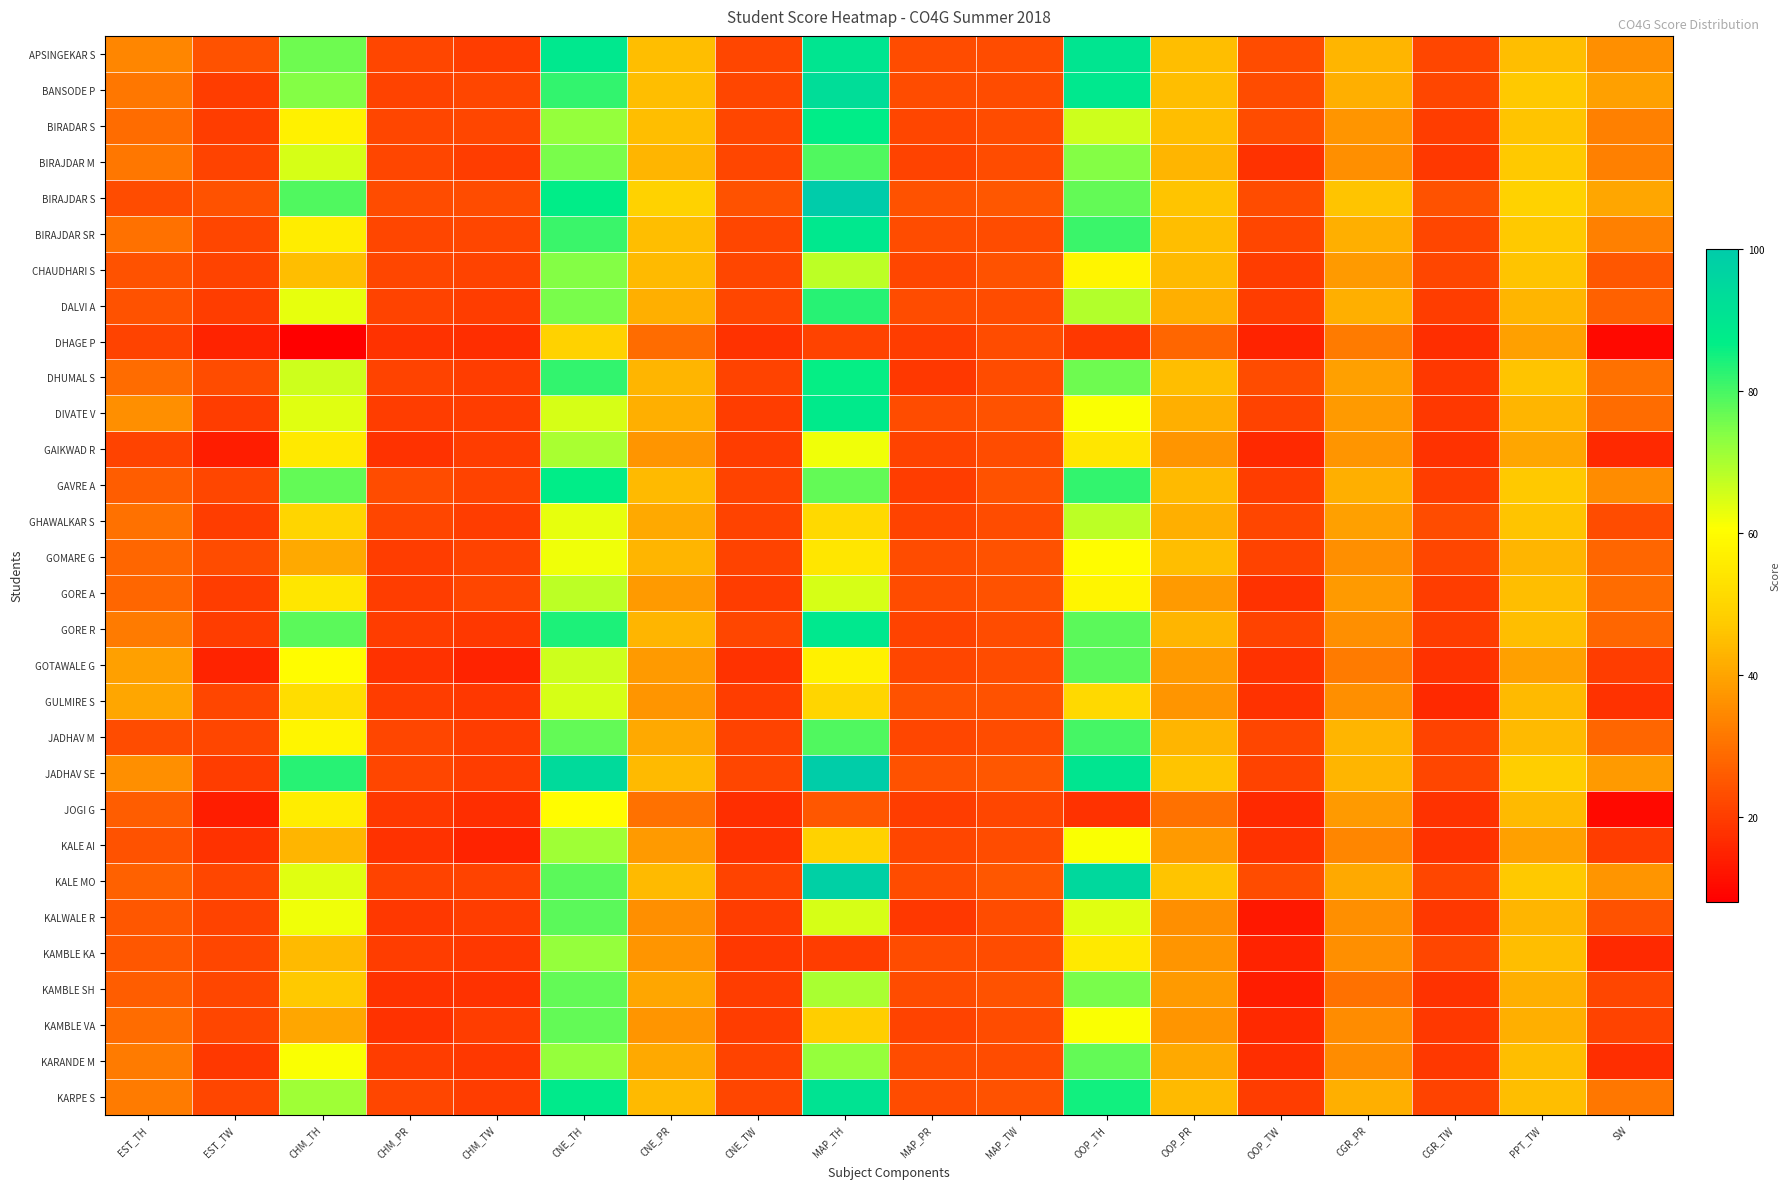

Reading left to right, extract all data points from this chart.

APSINGEKAR S: EST_TH=34	EST_TW=24	CHM_TH=76	CHM_PR=22	CHM_TW=20	CNE_TH=89	CNE_PR=45	CNE_TW=22	MAP_TH=90	MAP_PR=23	MAP_TW=23	OOP_TH=90	OOP_PR=45	OOP_TW=23	CGR_PR=43	CGR_TW=22	PPT_TW=45	SW=36
BANSODE P: EST_TH=31	EST_TW=20	CHM_TH=74	CHM_PR=21	CHM_TW=22	CNE_TH=82	CNE_PR=45	CNE_TW=22	MAP_TH=93	MAP_PR=23	MAP_TW=23	OOP_TH=89	OOP_PR=45	OOP_TW=23	CGR_PR=42	CGR_TW=22	PPT_TW=47	SW=39
BIRADAR S: EST_TH=29	EST_TW=20	CHM_TH=57	CHM_PR=22	CHM_TW=22	CNE_TH=72	CNE_PR=45	CNE_TW=22	MAP_TH=87	MAP_PR=22	MAP_TW=23	OOP_TH=66	OOP_PR=45	OOP_TW=23	CGR_PR=37	CGR_TW=20	PPT_TW=46	SW=33
BIRAJDAR M: EST_TH=31	EST_TW=21	CHM_TH=65	CHM_PR=22	CHM_TW=20	CNE_TH=75	CNE_PR=43	CNE_TW=22	MAP_TH=79	MAP_PR=21	MAP_TW=23	OOP_TH=74	OOP_PR=43	OOP_TW=18	CGR_PR=36	CGR_TW=19	PPT_TW=47	SW=33
BIRAJDAR S: EST_TH=23	EST_TW=24	CHM_TH=79	CHM_PR=23	CHM_TW=23	CNE_TH=87	CNE_PR=49	CNE_TW=24	MAP_TH=100	MAP_PR=24	MAP_TW=25	OOP_TH=77	OOP_PR=46	OOP_TW=23	CGR_PR=46	CGR_TW=24	PPT_TW=49	SW=40
BIRAJDAR SR: EST_TH=30	EST_TW=22	CHM_TH=56	CHM_PR=22	CHM_TW=22	CNE_TH=81	CNE_PR=45	CNE_TW=22	MAP_TH=89	MAP_PR=23	MAP_TW=23	OOP_TH=81	OOP_PR=45	OOP_TW=22	CGR_PR=42	CGR_TW=22	PPT_TW=47	SW=33
CHAUDHARI S: EST_TH=24	EST_TW=21	CHM_TH=45	CHM_PR=22	CHM_TW=21	CNE_TH=74	CNE_PR=44	CNE_TW=22	MAP_TH=68	MAP_PR=22	MAP_TW=24	OOP_TH=58	OOP_PR=44	OOP_TW=20	CGR_PR=38	CGR_TW=22	PPT_TW=46	SW=25
DALVI A: EST_TH=24	EST_TW=20	CHM_TH=63	CHM_PR=21	CHM_TW=20	CNE_TH=75	CNE_PR=42	CNE_TW=22	MAP_TH=83	MAP_PR=23	MAP_TW=23	OOP_TH=69	OOP_PR=42	OOP_TW=20	CGR_PR=42	CGR_TW=20	PPT_TW=43	SW=27
DHAGE P: EST_TH=21	EST_TW=15	CHM_TH=8	CHM_PR=18	CHM_TW=17	CNE_TH=49	CNE_PR=29	CNE_TW=18	MAP_TH=21	MAP_PR=20	MAP_TW=23	OOP_TH=19	OOP_PR=28	OOP_TW=15	CGR_PR=32	CGR_TW=17	PPT_TW=39	SW=10
DHUMAL S: EST_TH=29	EST_TW=23	CHM_TH=66	CHM_PR=21	CHM_TW=20	CNE_TH=82	CNE_PR=43	CNE_TW=21	MAP_TH=86	MAP_PR=19	MAP_TW=23	OOP_TH=76	OOP_PR=45	OOP_TW=23	CGR_PR=39	CGR_TW=19	PPT_TW=46	SW=30
DIVATE V: EST_TH=36	EST_TW=20	CHM_TH=64	CHM_PR=20	CHM_TW=20	CNE_TH=65	CNE_PR=42	CNE_TW=20	MAP_TH=88	MAP_PR=23	MAP_TW=24	OOP_TH=61	OOP_PR=42	OOP_TW=21	CGR_PR=38	CGR_TW=19	PPT_TW=43	SW=29
GAIKWAD R: EST_TH=21	EST_TW=14	CHM_TH=55	CHM_PR=18	CHM_TW=20	CNE_TH=70	CNE_PR=37	CNE_TW=20	MAP_TH=62	MAP_PR=21	MAP_TW=23	OOP_TH=54	OOP_PR=37	OOP_TW=16	CGR_PR=37	CGR_TW=18	PPT_TW=40	SW=16
GAVRE A: EST_TH=26	EST_TW=22	CHM_TH=77	CHM_PR=23	CHM_TW=21	CNE_TH=87	CNE_PR=44	CNE_TW=21	MAP_TH=77	MAP_PR=20	MAP_TW=24	OOP_TH=82	OOP_PR=44	OOP_TW=20	CGR_PR=42	CGR_TW=20	PPT_TW=47	SW=35
GHAWALKAR S: EST_TH=30	EST_TW=20	CHM_TH=50	CHM_PR=22	CHM_TW=20	CNE_TH=63	CNE_PR=41	CNE_TW=21	MAP_TH=51	MAP_PR=21	MAP_TW=23	OOP_TH=68	OOP_PR=42	OOP_TW=22	CGR_PR=39	CGR_TW=23	PPT_TW=46	SW=23
GOMARE G: EST_TH=28	EST_TW=23	CHM_TH=41	CHM_PR=20	CHM_TW=21	CNE_TH=62	CNE_PR=43	CNE_TW=21	MAP_TH=54	MAP_PR=23	MAP_TW=24	OOP_TH=60	OOP_PR=45	OOP_TW=21	CGR_PR=36	CGR_TW=22	PPT_TW=43	SW=28
GORE A: EST_TH=28	EST_TW=20	CHM_TH=54	CHM_PR=20	CHM_TW=22	CNE_TH=68	CNE_PR=38	CNE_TW=20	MAP_TH=65	MAP_PR=23	MAP_TW=24	OOP_TH=58	OOP_PR=38	OOP_TW=18	CGR_PR=38	CGR_TW=20	PPT_TW=45	SW=29
GORE R: EST_TH=32	EST_TW=20	CHM_TH=78	CHM_PR=20	CHM_TW=19	CNE_TH=84	CNE_PR=43	CNE_TW=22	MAP_TH=89	MAP_PR=21	MAP_TW=23	OOP_TH=78	OOP_PR=43	OOP_TW=21	CGR_PR=36	CGR_TW=20	PPT_TW=45	SW=28
GOTAWALE G: EST_TH=39	EST_TW=15	CHM_TH=60	CHM_PR=18	CHM_TW=15	CNE_TH=66	CNE_PR=38	CNE_TW=18	MAP_TH=57	MAP_PR=22	MAP_TW=23	OOP_TH=78	OOP_PR=38	OOP_TW=18	CGR_PR=32	CGR_TW=18	PPT_TW=39	SW=20
GULMIRE S: EST_TH=40	EST_TW=22	CHM_TH=52	CHM_PR=20	CHM_TW=19	CNE_TH=65	CNE_PR=37	CNE_TW=20	MAP_TH=50	MAP_PR=24	MAP_TW=24	OOP_TH=51	OOP_PR=37	OOP_TW=18	CGR_PR=36	CGR_TW=16	PPT_TW=44	SW=18
JADHAV M: EST_TH=23	EST_TW=22	CHM_TH=58	CHM_PR=22	CHM_TW=20	CNE_TH=77	CNE_PR=41	CNE_TW=21	MAP_TH=79	MAP_PR=22	MAP_TW=23	OOP_TH=80	OOP_PR=43	OOP_TW=22	CGR_PR=43	CGR_TW=21	PPT_TW=44	SW=28
JADHAV SE: EST_TH=36	EST_TW=20	CHM_TH=83	CHM_PR=22	CHM_TW=20	CNE_TH=94	CNE_PR=44	CNE_TW=22	MAP_TH=99	MAP_PR=24	MAP_TW=25	OOP_TH=90	OOP_PR=46	OOP_TW=21	CGR_PR=43	CGR_TW=22	PPT_TW=48	SW=38
JOGI G: EST_TH=26	EST_TW=14	CHM_TH=56	CHM_PR=19	CHM_TW=17	CNE_TH=60	CNE_PR=30	CNE_TW=17	MAP_TH=25	MAP_PR=20	MAP_TW=22	OOP_TH=18	OOP_PR=30	OOP_TW=16	CGR_PR=38	CGR_TW=18	PPT_TW=44	SW=10
KALE AI: EST_TH=24	EST_TW=18	CHM_TH=43	CHM_PR=18	CHM_TW=15	CNE_TH=71	CNE_PR=38	CNE_TW=18	MAP_TH=49	MAP_PR=22	MAP_TW=23	OOP_TH=61	OOP_PR=38	OOP_TW=18	CGR_PR=34	CGR_TW=18	PPT_TW=39	SW=20
KALE MO: EST_TH=27	EST_TW=22	CHM_TH=64	CHM_PR=21	CHM_TW=21	CNE_TH=78	CNE_PR=44	CNE_TW=21	MAP_TH=98	MAP_PR=23	MAP_TW=25	OOP_TH=95	OOP_PR=46	OOP_TW=23	CGR_PR=41	CGR_TW=22	PPT_TW=47	SW=37
KALWALE R: EST_TH=25	EST_TW=21	CHM_TH=62	CHM_PR=19	CHM_TW=20	CNE_TH=78	CNE_PR=36	CNE_TW=20	MAP_TH=65	MAP_PR=19	MAP_TW=23	OOP_TH=64	OOP_PR=36	OOP_TW=13	CGR_PR=36	CGR_TW=19	PPT_TW=43	SW=24
KAMBLE KA: EST_TH=25	EST_TW=22	CHM_TH=44	CHM_PR=20	CHM_TW=19	CNE_TH=72	CNE_PR=37	CNE_TW=19	MAP_TH=20	MAP_PR=23	MAP_TW=23	OOP_TH=55	OOP_PR=37	OOP_TW=15	CGR_PR=36	CGR_TW=22	PPT_TW=45	SW=16
KAMBLE SH: EST_TH=26	EST_TW=22	CHM_TH=47	CHM_PR=18	CHM_TW=18	CNE_TH=77	CNE_PR=40	CNE_TW=20	MAP_TH=70	MAP_PR=23	MAP_TW=24	OOP_TH=75	OOP_PR=38	OOP_TW=14	CGR_PR=30	CGR_TW=18	PPT_TW=42	SW=22
KAMBLE VA: EST_TH=29	EST_TW=22	CHM_TH=40	CHM_PR=18	CHM_TW=20	CNE_TH=77	CNE_PR=37	CNE_TW=20	MAP_TH=48	MAP_PR=21	MAP_TW=23	OOP_TH=61	OOP_PR=37	OOP_TW=16	CGR_PR=35	CGR_TW=19	PPT_TW=42	SW=21
KARANDE M: EST_TH=32	EST_TW=19	CHM_TH=61	CHM_PR=20	CHM_TW=19	CNE_TH=72	CNE_PR=41	CNE_TW=21	MAP_TH=72	MAP_PR=23	MAP_TW=23	OOP_TH=77	OOP_PR=41	OOP_TW=17	CGR_PR=35	CGR_TW=19	PPT_TW=45	SW=17
KARPE S: EST_TH=32	EST_TW=22	CHM_TH=71	CHM_PR=22	CHM_TW=20	CNE_TH=88	CNE_PR=44	CNE_TW=22	MAP_TH=91	MAP_PR=23	MAP_TW=24	OOP_TH=85	OOP_PR=44	OOP_TW=20	CGR_PR=42	CGR_TW=21	PPT_TW=45	SW=31